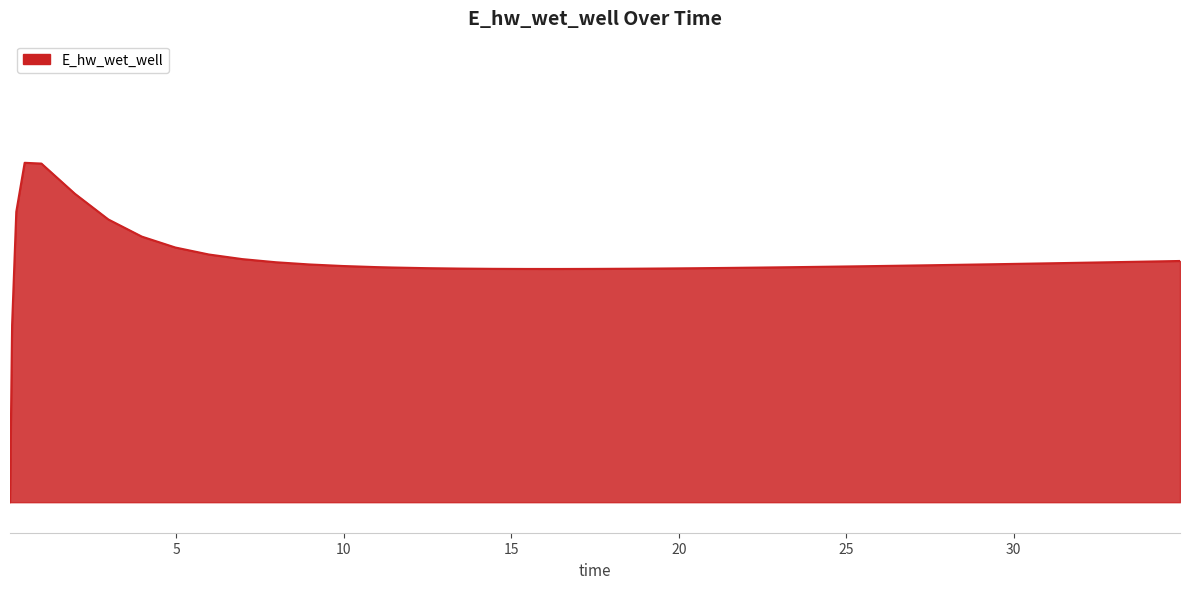

List the labels in order of value, largest first.

0.46875, 0.96875, 1.96875, 0.21875, 2.96875, 3.96875, 4.96875, 5.96875, 6.96875, 34.96875, 34.46875, 33.46875, 7.96875, 32.46875, 31.46875, 30.46875, 29.46875, 8.96875, 28.46875, 27.46875, 26.46875, 9.96875, 25.46875, 24.46875, 10.96875, 23.46875, 11.46875, 22.46875, 21.46875, 12.46875, 20.46875, 19.46875, 13.46875, 18.46875, 14.46875, 17.46875, 15.46875, 16.46875, 0.09375, 0.03125